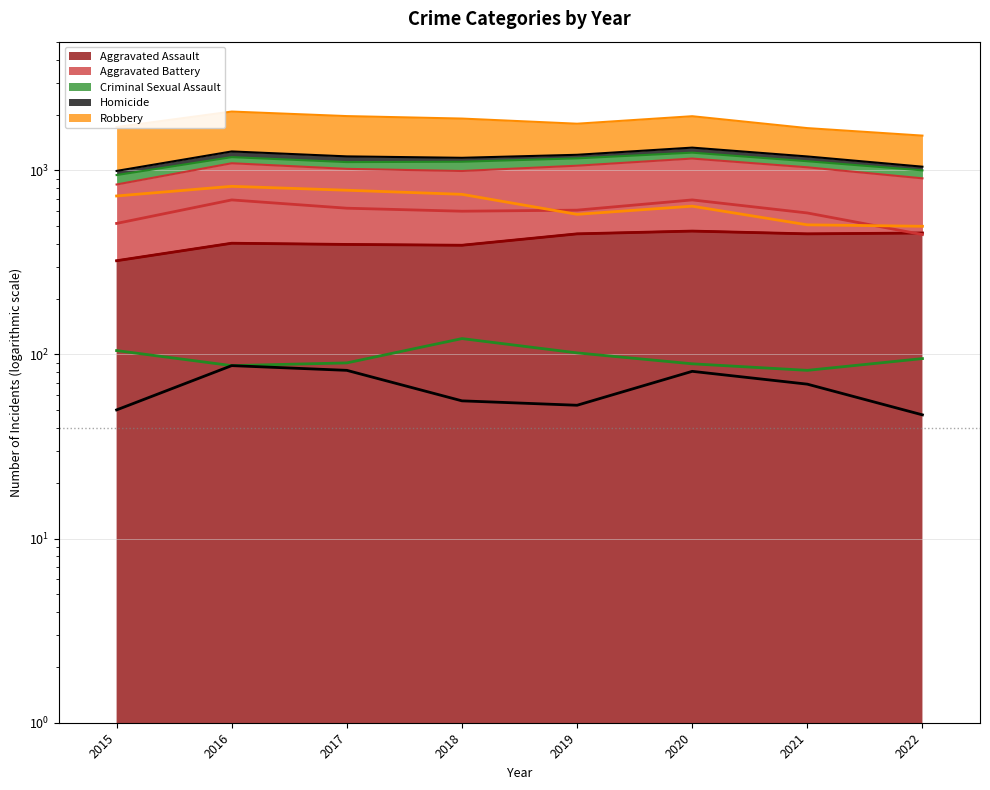

At how many categories does at least one series exceed 623?

5